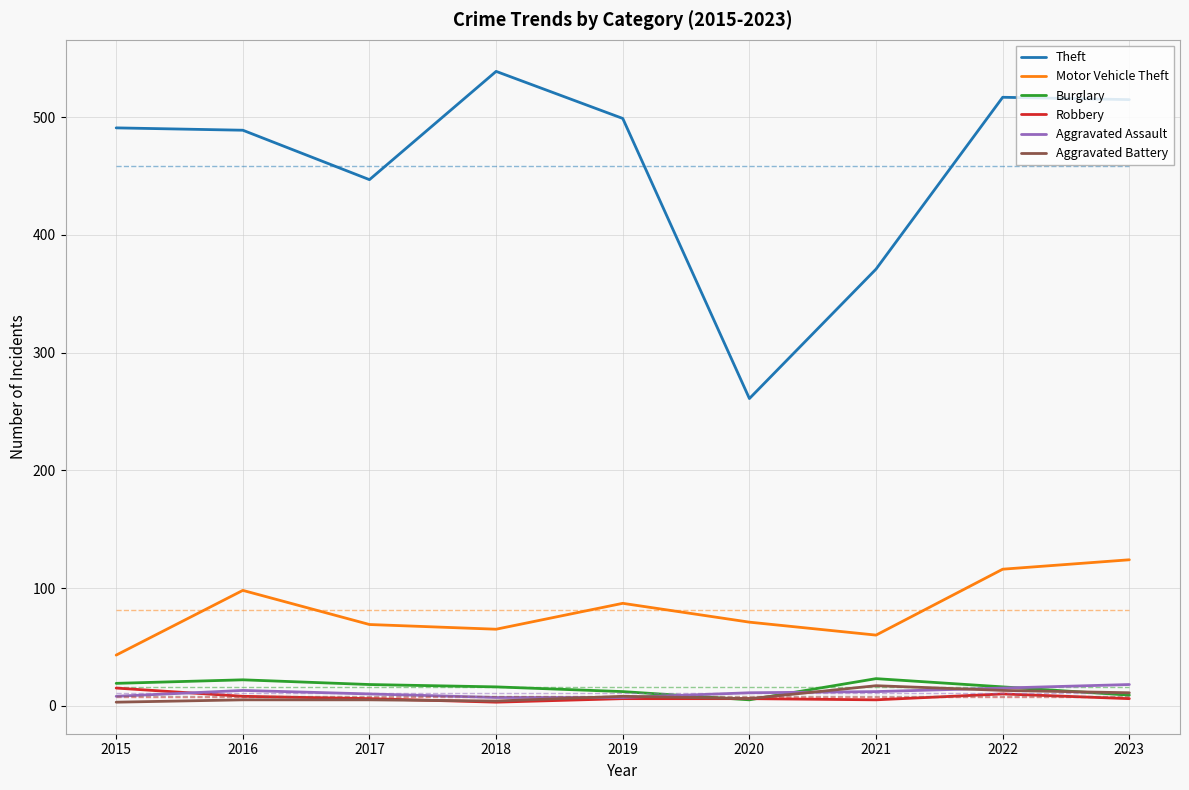

True or false: Motor Vehicle Theft and Robbery intersect in this chart.

False